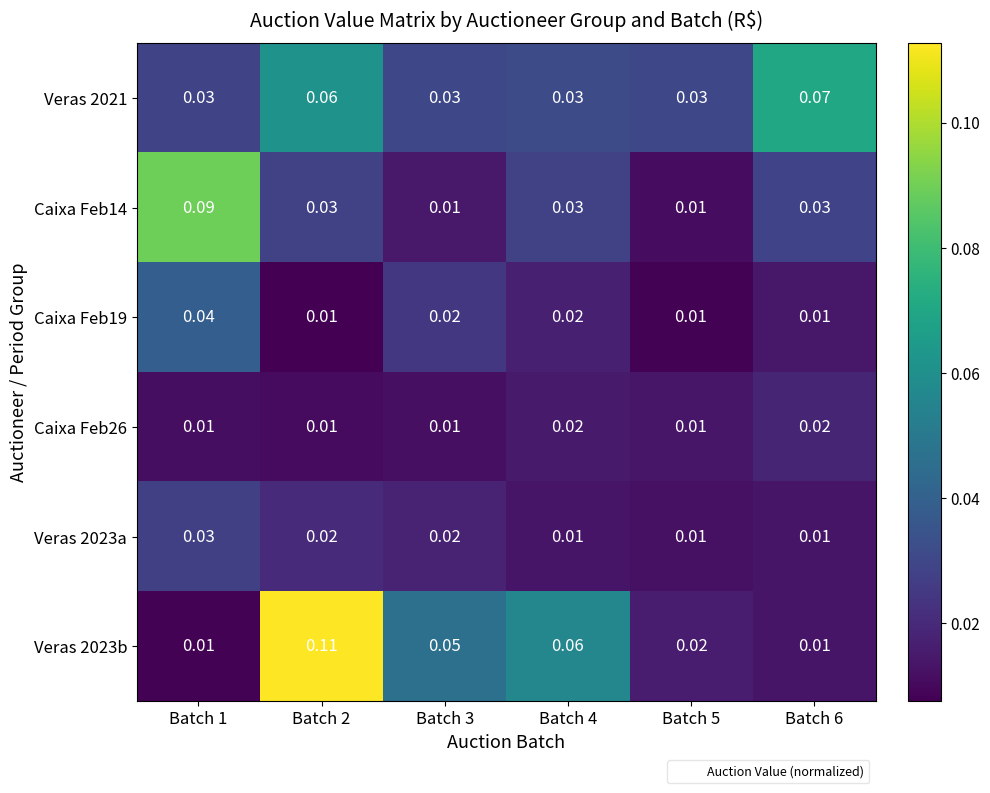

Is the value of Caixa Feb14 at Batch 6 greater than the value of Caixa Feb19 at Batch 3?

Yes